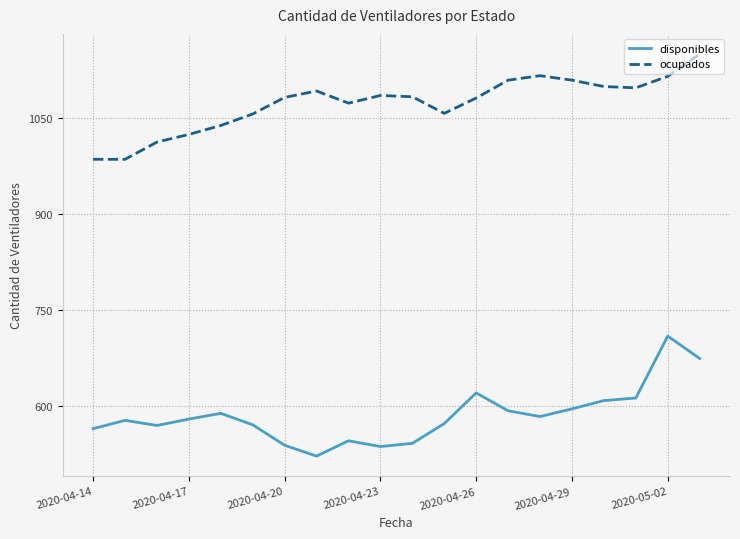

What is the maximum value for disponibles?

709